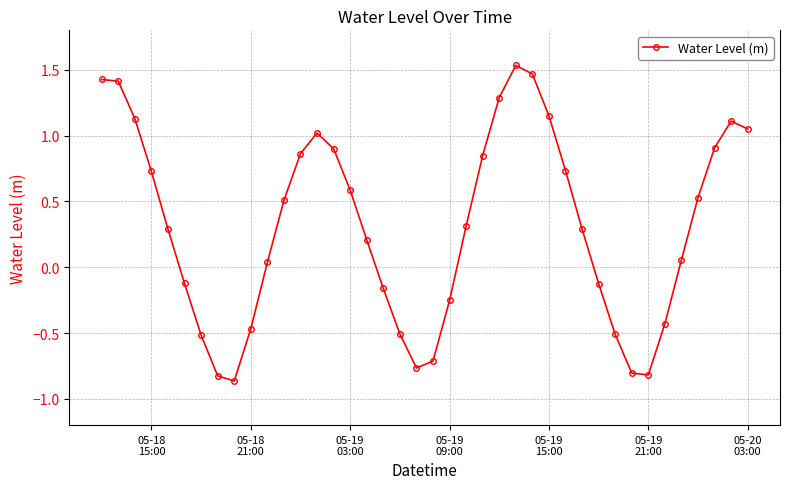

True or false: there are more than 0 points higher than both neighbors.

True